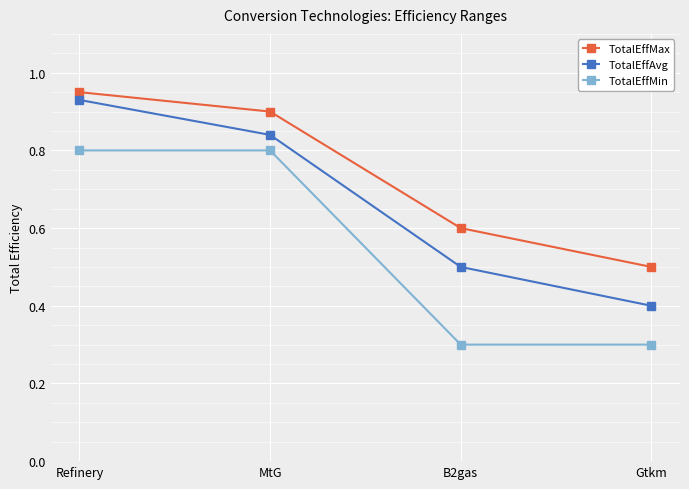

What is the difference between the highest and lowest values at MtG?

0.1